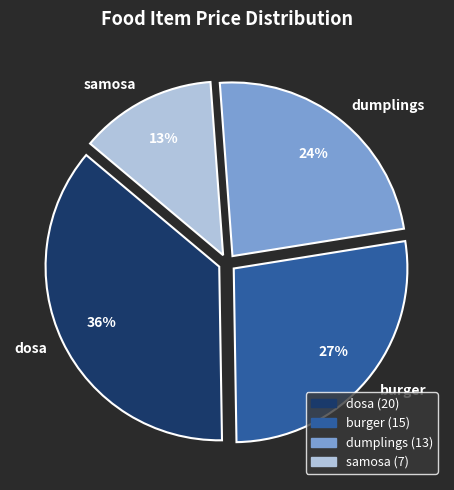

What percentage is the dosa slice, to the nearest percent?

36%